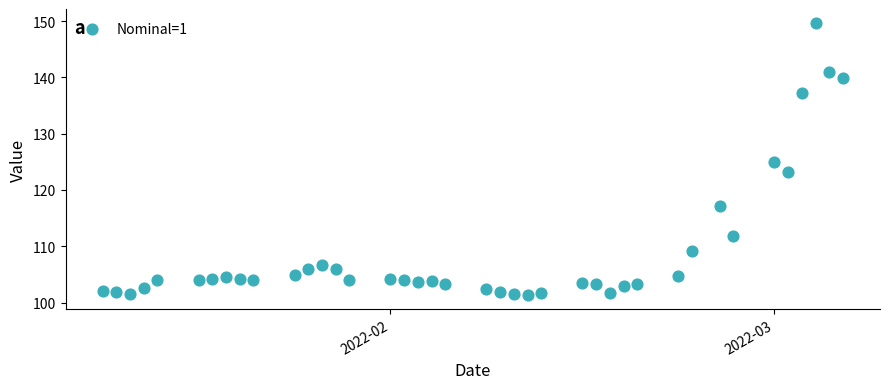

What is the range of Y values (max minus min)?

48.5